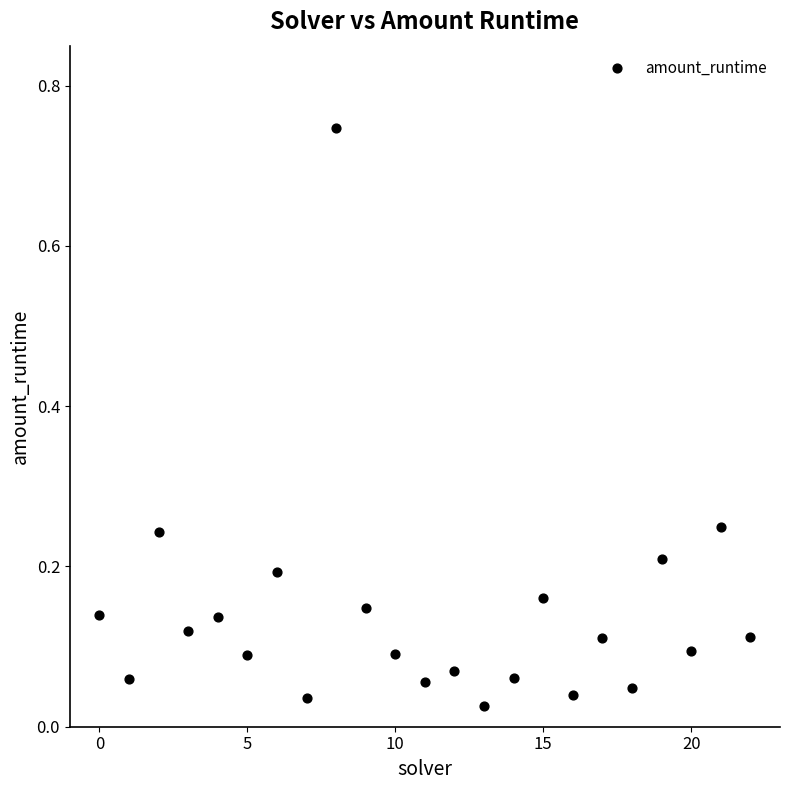

How many data points are displayed?

23